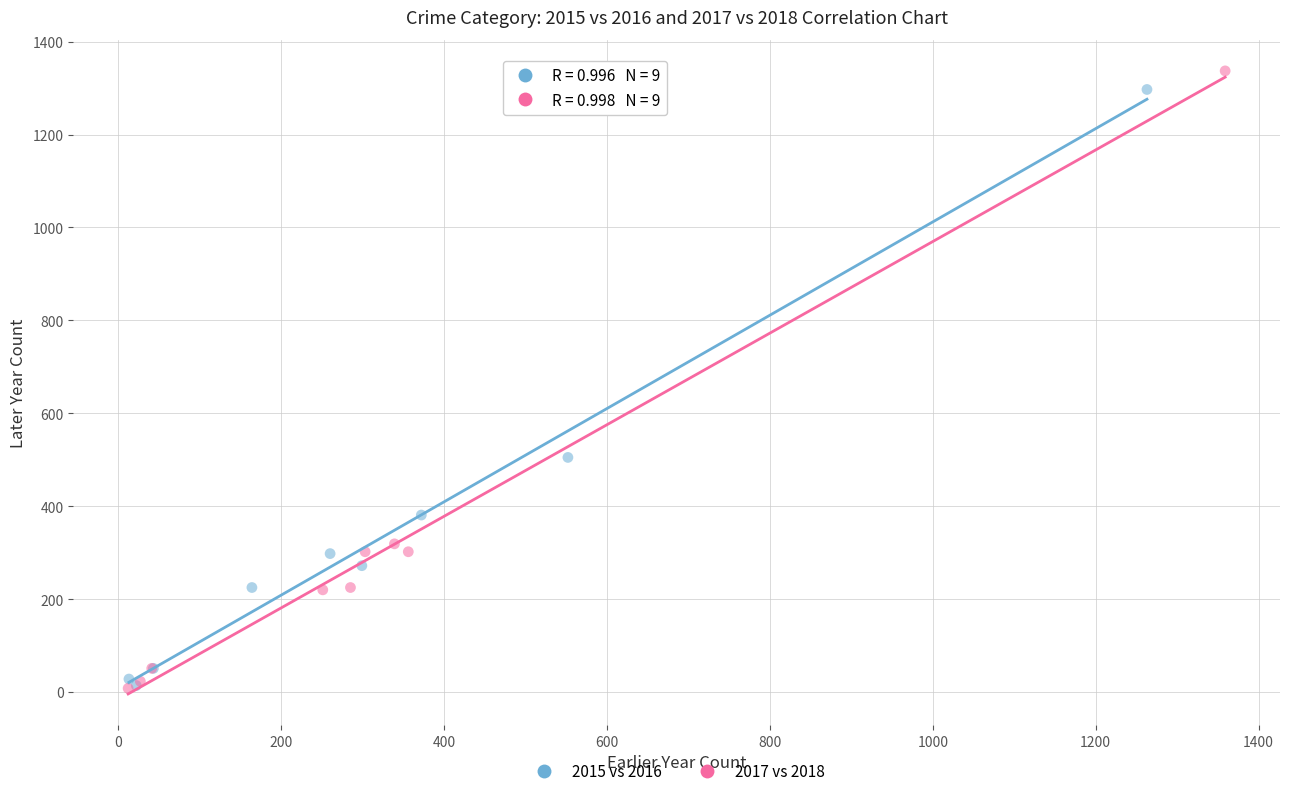

Which series has the largest Y range (max minus min)?

2017 vs 2018